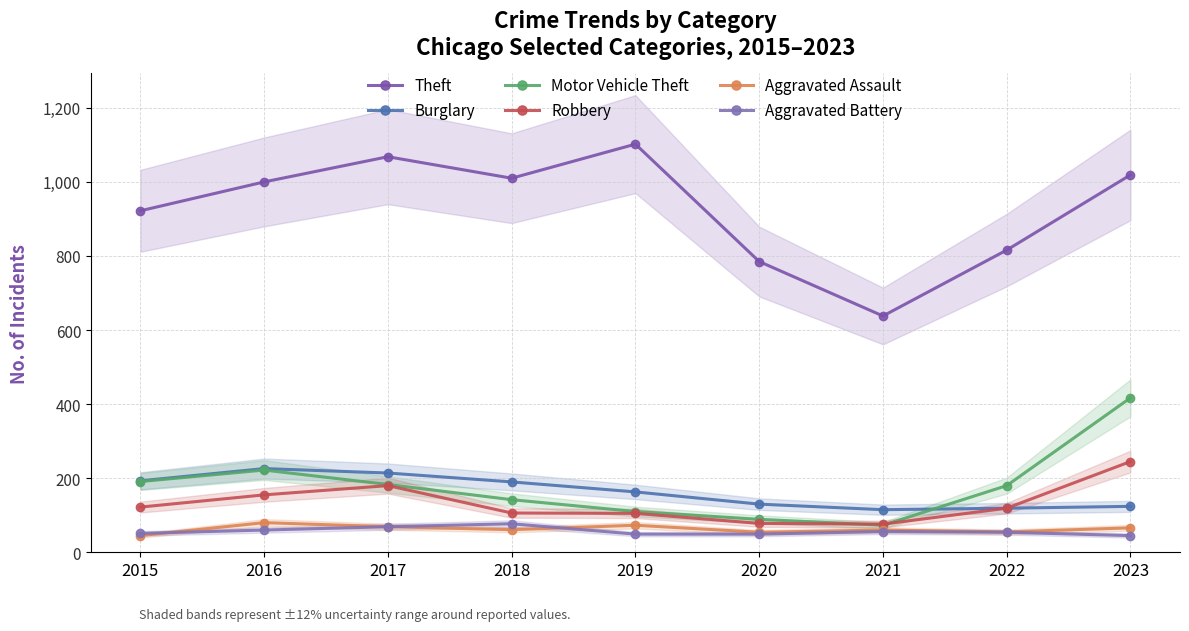

True or false: Aggravated Battery and Theft cross at least once.

False